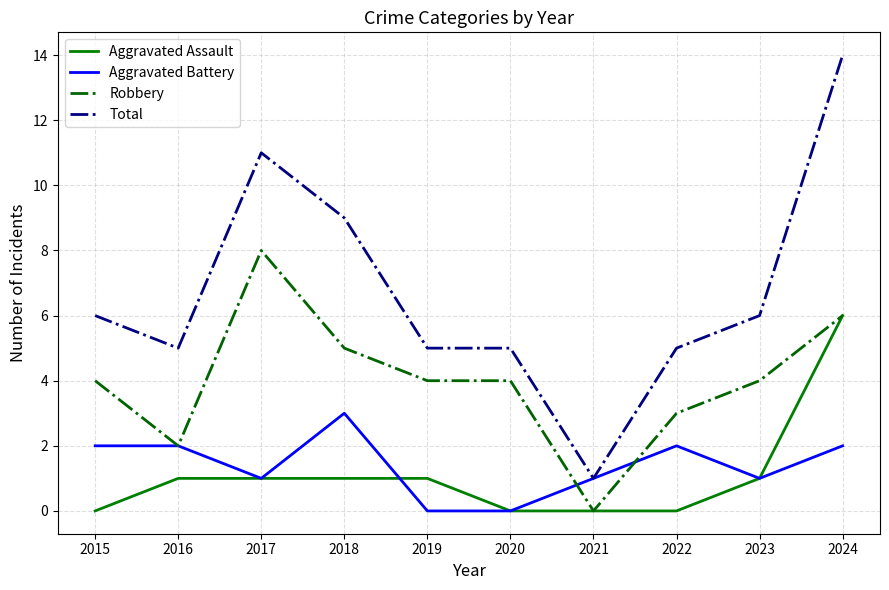

What is the sum of the Robbery values at 2023 and 2016?

6